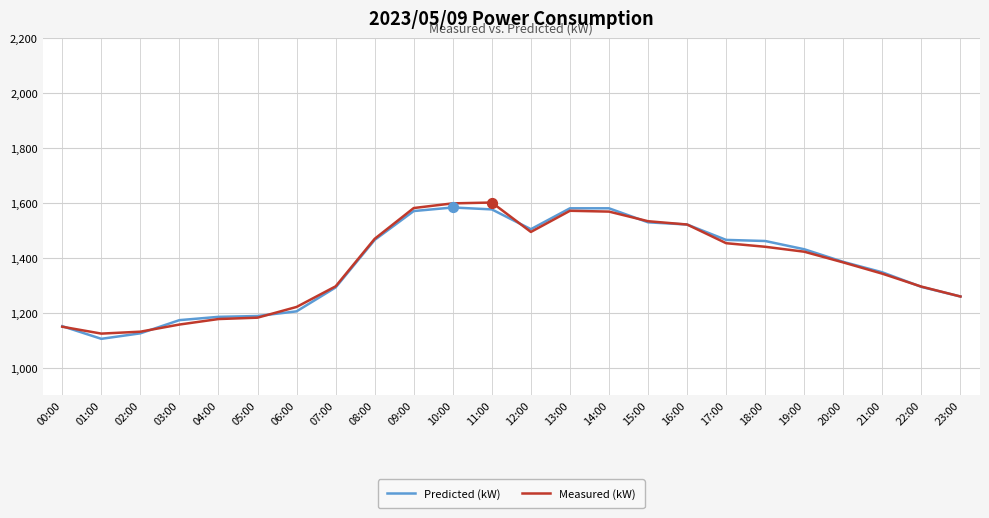

Is the value of Predicted (kW) at 10:00 greater than the value of Measured (kW) at 20:00?

Yes